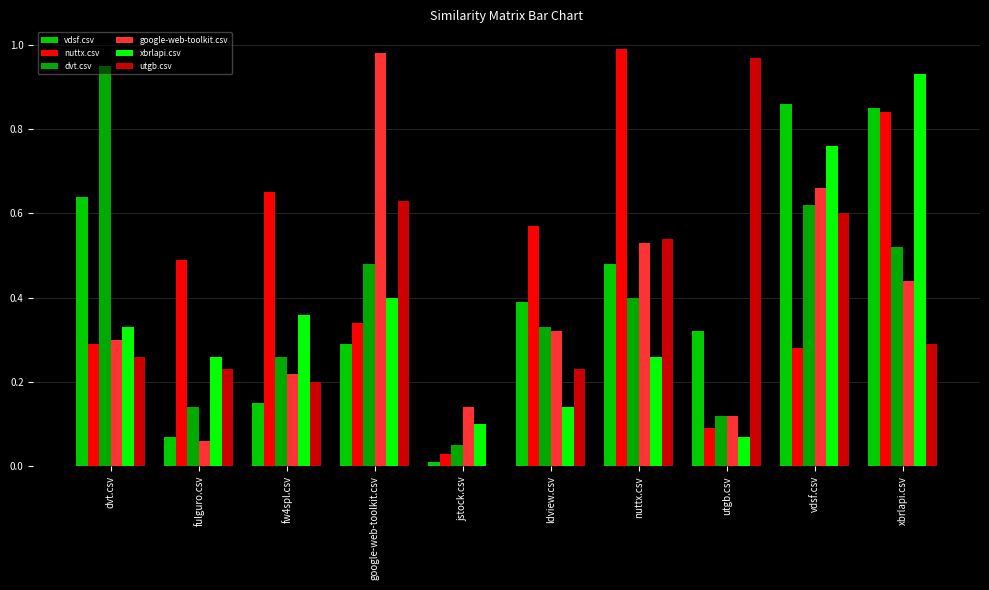

Are the bars horizontal?

No